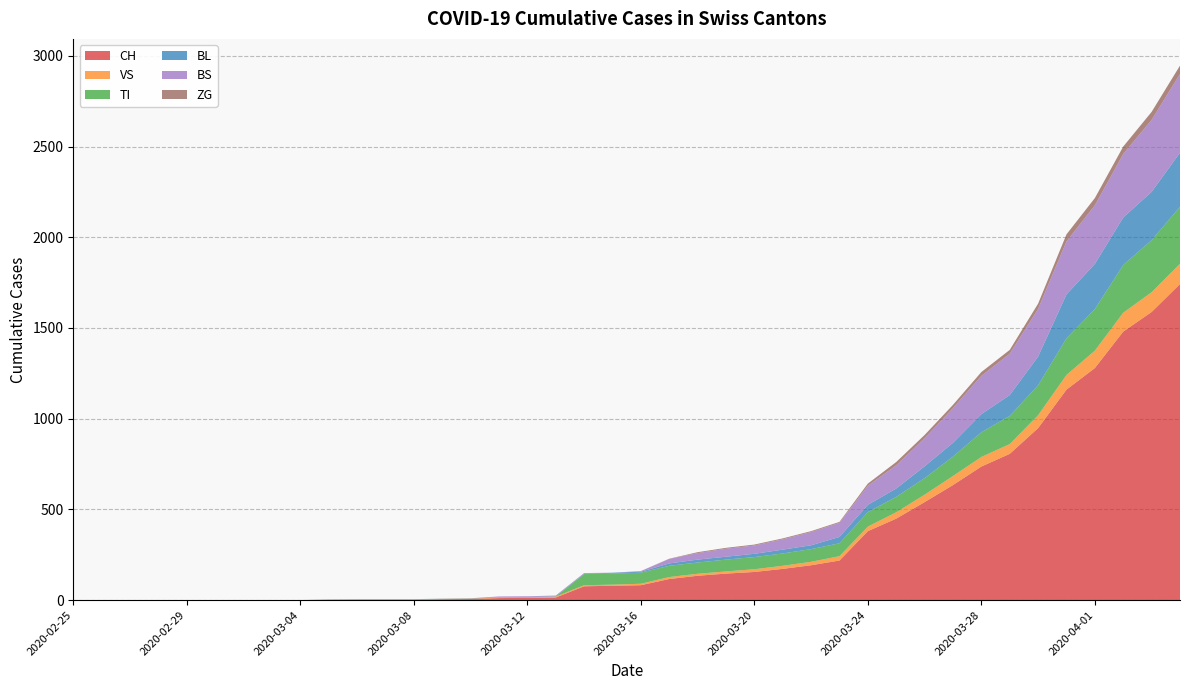

Reading left to right, extract all data points from this chart.

CH: 2020-02-25=0	2020-02-26=0	2020-02-27=0	2020-02-28=0	2020-02-29=0	2020-03-01=0	2020-03-02=0	2020-03-03=0	2020-03-04=0	2020-03-05=2	2020-03-06=3	2020-03-07=3	2020-03-08=3	2020-03-09=5	2020-03-10=6	2020-03-11=11	2020-03-12=12	2020-03-13=14	2020-03-14=76	2020-03-15=79	2020-03-16=82	2020-03-17=116	2020-03-18=134	2020-03-19=146	2020-03-20=155	2020-03-21=172	2020-03-22=192	2020-03-23=218	2020-03-24=380	2020-03-25=449	2020-03-26=540	2020-03-27=634	2020-03-28=736	2020-03-29=806	2020-03-30=948	2020-03-31=1160	2020-04-01=1279	2020-04-02=1480	2020-04-03=1588	2020-04-04=1742
VS: 2020-02-25=0	2020-02-26=0	2020-02-27=0	2020-02-28=0	2020-02-29=0	2020-03-01=0	2020-03-02=0	2020-03-03=0	2020-03-04=0	2020-03-05=2	2020-03-06=2	2020-03-07=2	2020-03-08=2	2020-03-09=2	2020-03-10=2	2020-03-11=3	2020-03-12=3	2020-03-13=5	2020-03-14=6	2020-03-15=6	2020-03-16=8	2020-03-17=11	2020-03-18=11	2020-03-19=12	2020-03-20=15	2020-03-21=17	2020-03-22=19	2020-03-23=24	2020-03-24=25	2020-03-25=35	2020-03-26=41	2020-03-27=50	2020-03-28=53	2020-03-29=54	2020-03-30=71	2020-03-31=81	2020-04-01=96	2020-04-02=104	2020-04-03=109	2020-04-04=112
TI: 2020-02-25=0	2020-02-26=0	2020-02-27=0	2020-02-28=0	2020-02-29=0	2020-03-01=0	2020-03-02=0	2020-03-03=0	2020-03-04=0	2020-03-05=0	2020-03-06=0	2020-03-07=0	2020-03-08=0	2020-03-09=0	2020-03-10=0	2020-03-11=0	2020-03-12=0	2020-03-13=0	2020-03-14=61	2020-03-15=61	2020-03-16=61	2020-03-17=62	2020-03-18=62	2020-03-19=65	2020-03-20=67	2020-03-21=68	2020-03-22=70	2020-03-23=71	2020-03-24=80	2020-03-25=85	2020-03-26=91	2020-03-27=107	2020-03-28=136	2020-03-29=155	2020-03-30=165	2020-03-31=202	2020-04-01=229	2020-04-02=263	2020-04-03=287	2020-04-04=314
BL: 2020-02-25=0	2020-02-26=0	2020-02-27=0	2020-02-28=0	2020-02-29=0	2020-03-01=0	2020-03-02=0	2020-03-03=0	2020-03-04=0	2020-03-05=0	2020-03-06=0	2020-03-07=0	2020-03-08=0	2020-03-09=1	2020-03-10=2	2020-03-11=2	2020-03-12=2	2020-03-13=2	2020-03-14=2	2020-03-15=5	2020-03-16=5	2020-03-17=13	2020-03-18=16	2020-03-19=16	2020-03-20=18	2020-03-21=21	2020-03-22=21	2020-03-23=35	2020-03-24=40	2020-03-25=46	2020-03-26=65	2020-03-27=76	2020-03-28=100	2020-03-29=115	2020-03-30=158	2020-03-31=242	2020-04-01=249	2020-04-02=262	2020-04-03=266	2020-04-04=298
BS: 2020-02-25=0	2020-02-26=0	2020-02-27=0	2020-02-28=0	2020-02-29=0	2020-03-01=0	2020-03-02=0	2020-03-03=0	2020-03-04=0	2020-03-05=0	2020-03-06=0	2020-03-07=0	2020-03-08=0	2020-03-09=0	2020-03-10=0	2020-03-11=4	2020-03-12=4	2020-03-13=4	2020-03-14=4	2020-03-15=0	2020-03-16=4	2020-03-17=25	2020-03-18=36	2020-03-19=44	2020-03-20=46	2020-03-21=57	2020-03-22=73	2020-03-23=78	2020-03-24=105	2020-03-25=128	2020-03-26=155	2020-03-27=191	2020-03-28=211	2020-03-29=228	2020-03-30=263	2020-03-31=292	2020-04-01=323	2020-04-02=350	2020-04-03=397	2020-04-04=434
ZG: 2020-02-25=0	2020-02-26=0	2020-02-27=0	2020-02-28=0	2020-02-29=0	2020-03-01=0	2020-03-02=0	2020-03-03=0	2020-03-04=0	2020-03-05=0	2020-03-06=0	2020-03-07=0	2020-03-08=0	2020-03-09=0	2020-03-10=0	2020-03-11=0	2020-03-12=0	2020-03-13=0	2020-03-14=0	2020-03-15=0	2020-03-16=0	2020-03-17=1	2020-03-18=5	2020-03-19=5	2020-03-20=5	2020-03-21=5	2020-03-22=5	2020-03-23=5	2020-03-24=12	2020-03-25=18	2020-03-26=18	2020-03-27=18	2020-03-28=21	2020-03-29=21	2020-03-30=29	2020-03-31=39	2020-04-01=40	2020-04-02=41	2020-04-03=44	2020-04-04=46